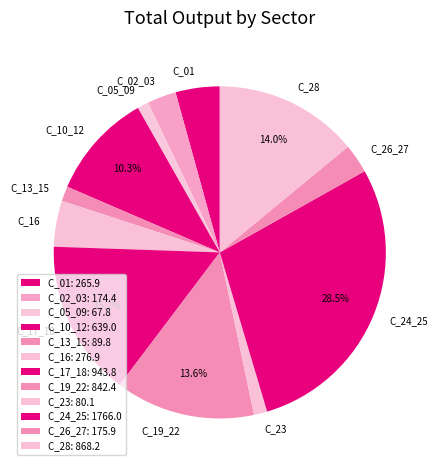

Does any single category account for the majority?

No